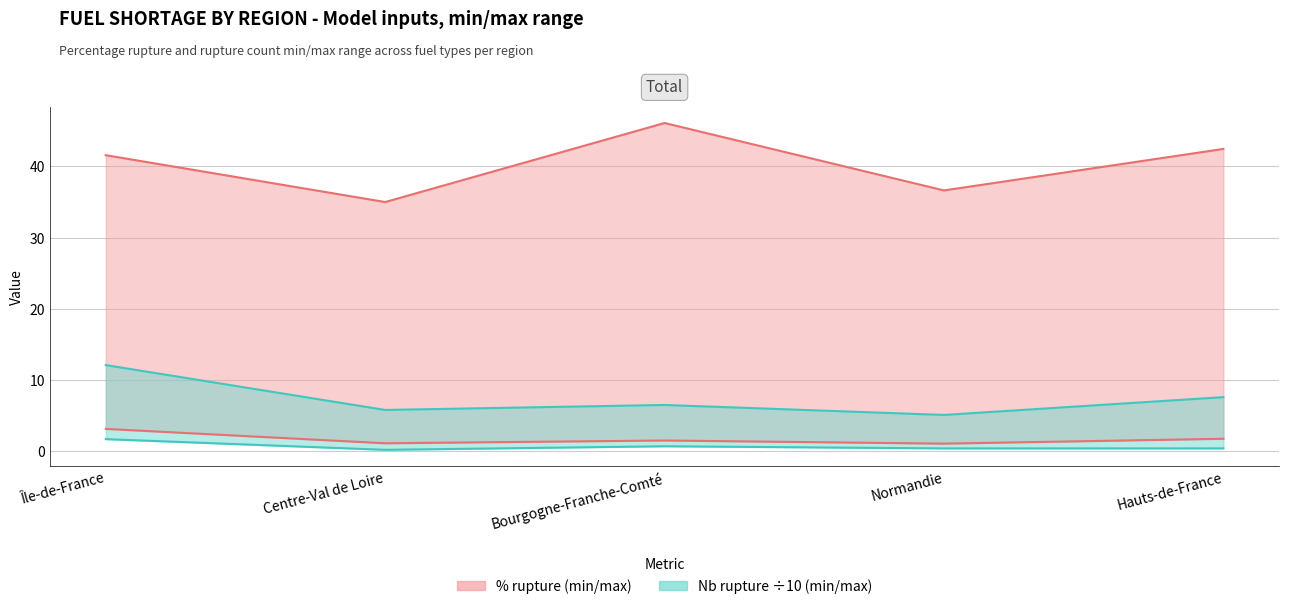

True or false: nombre_rupture÷10 max has a value of 3.1 at Hauts-de-France.

False